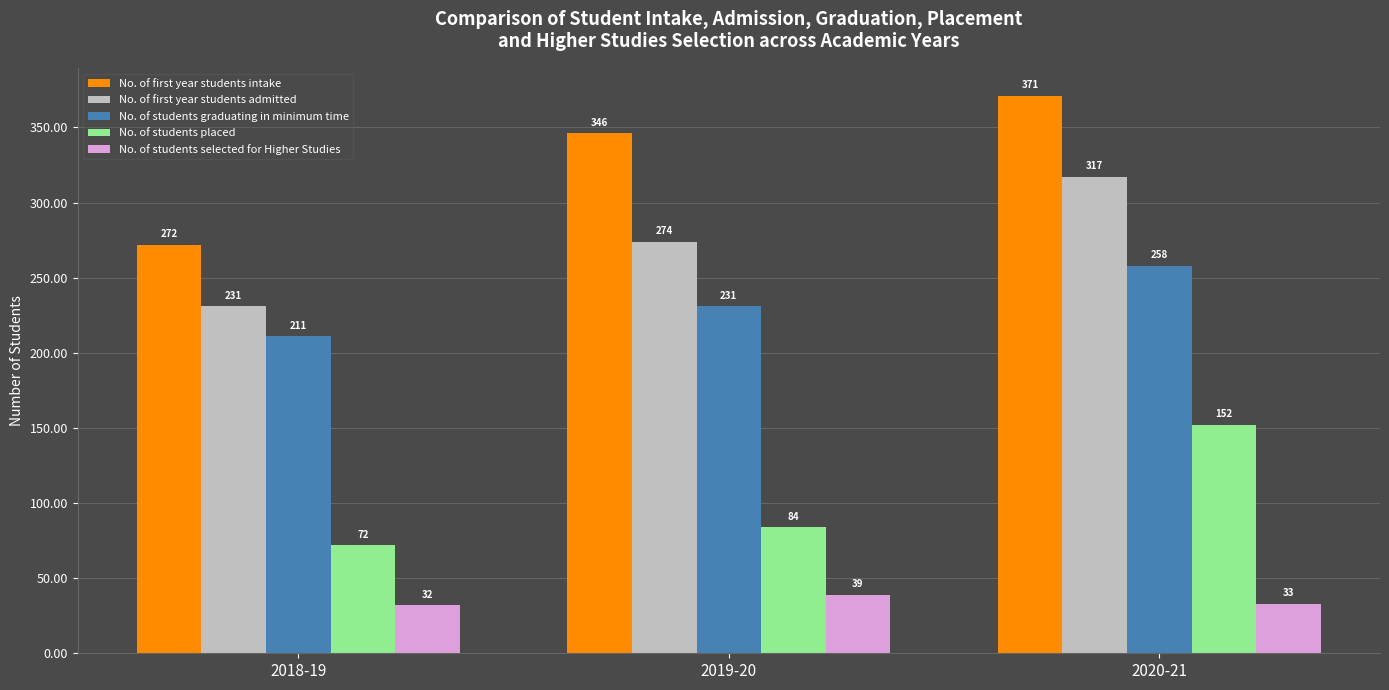

What is the label of the 2nd bar from the right?

2019-20